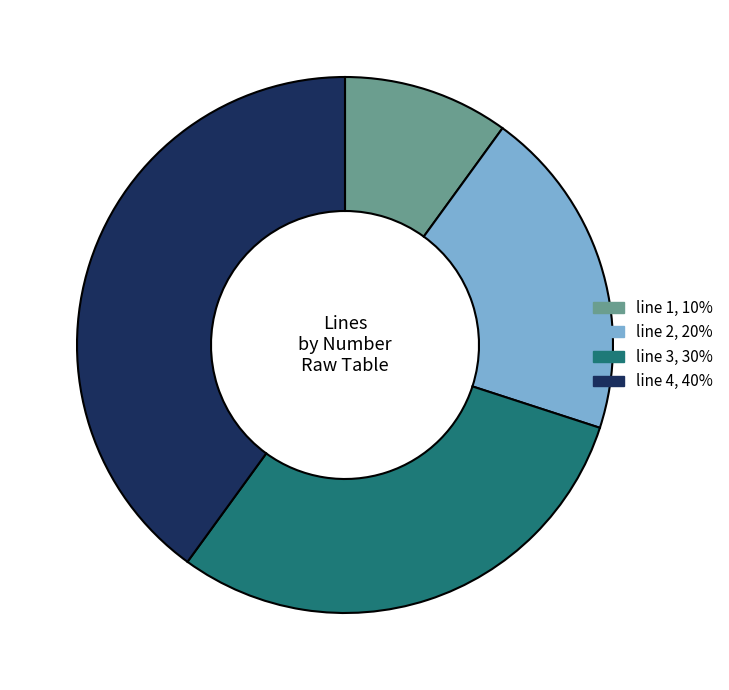

Is there a majority slice in this chart?

No